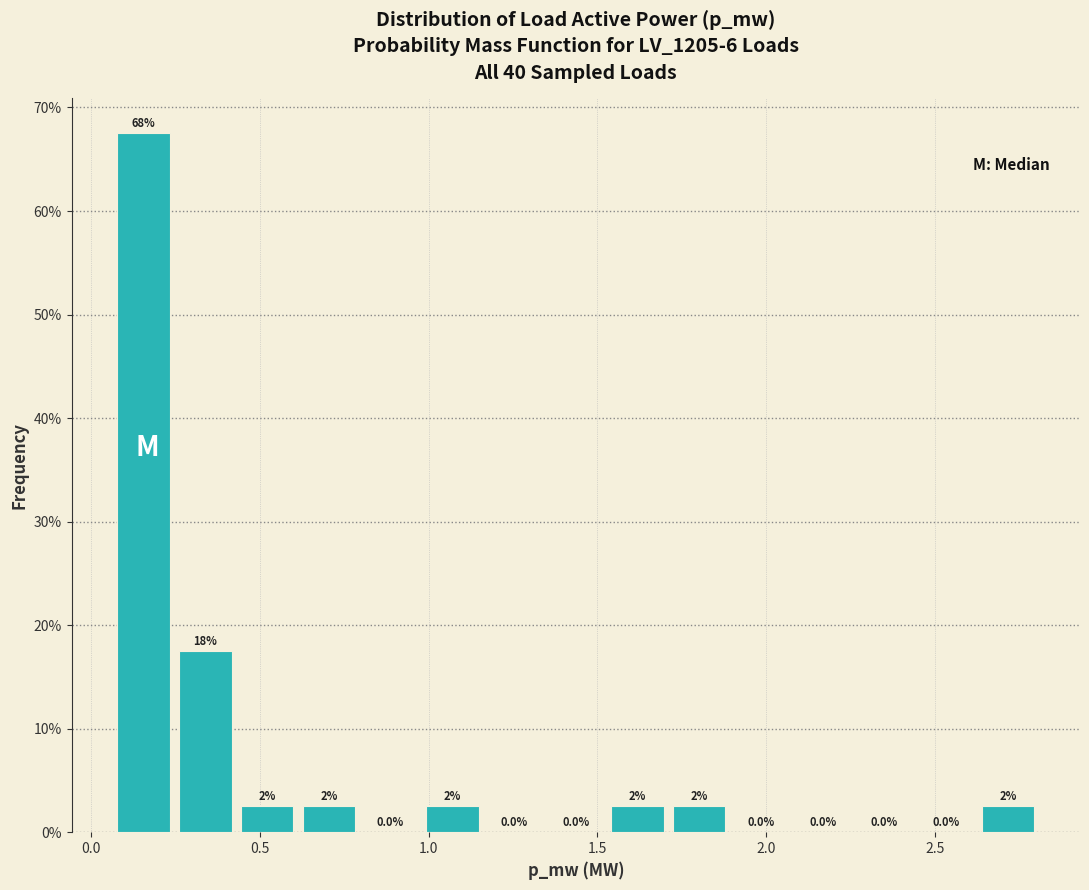

Read against the x-axis, roughly where is the centre of the tallest bar?

0.15